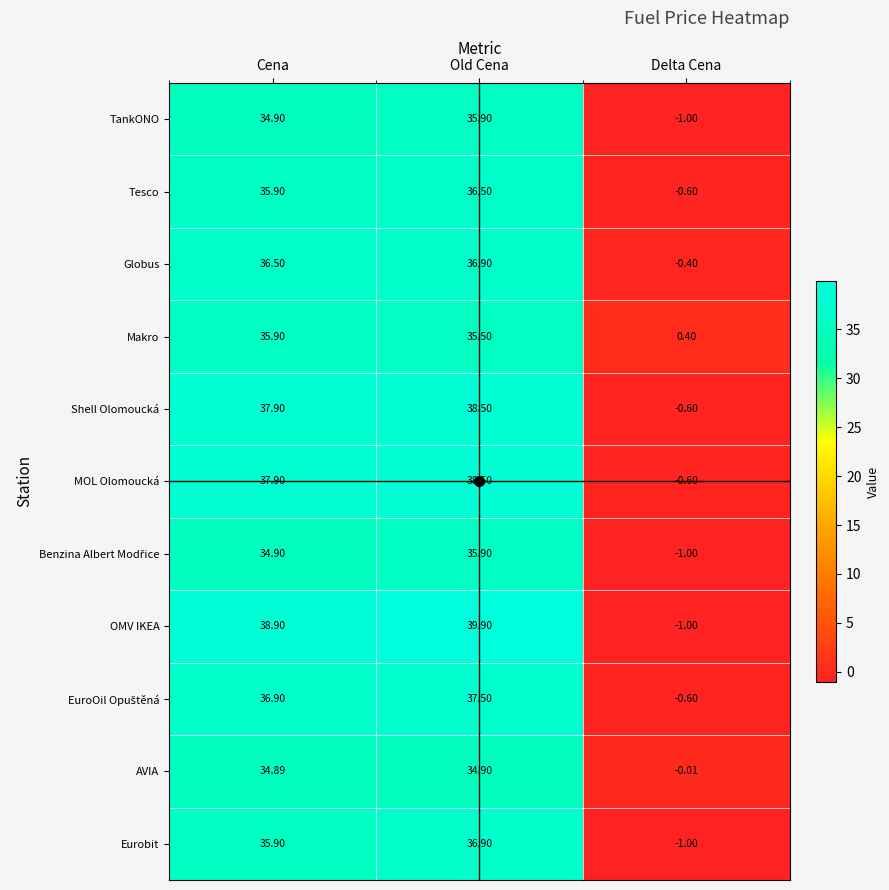

What is the difference between the highest and lowest values at Delta Cena?

1.4